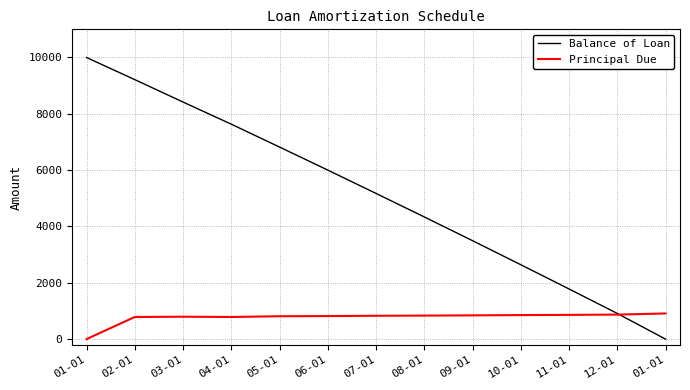

Is this an area chart (filled region under the line)?

No